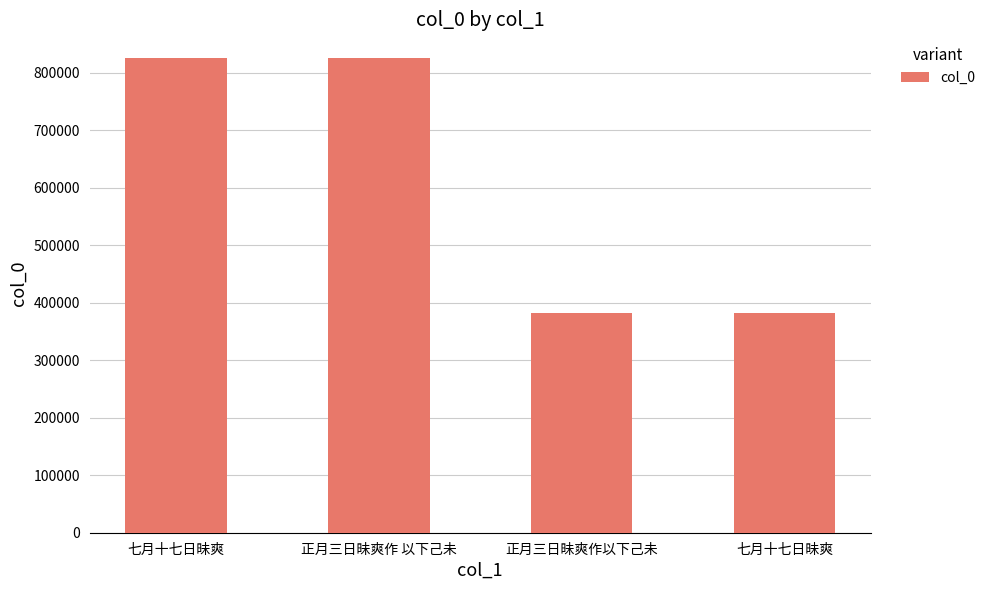

How many distinct data groups are displayed?

1